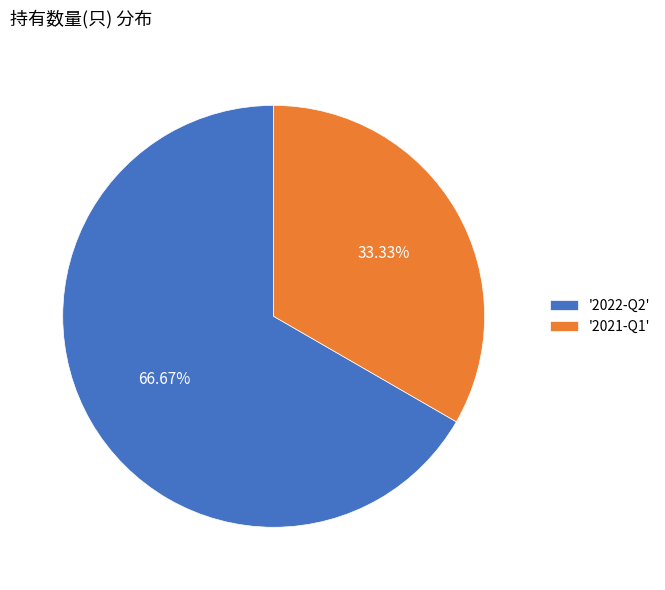

What is the ratio of the value at '2022-Q2' to the value at '2021-Q1'?

2.0